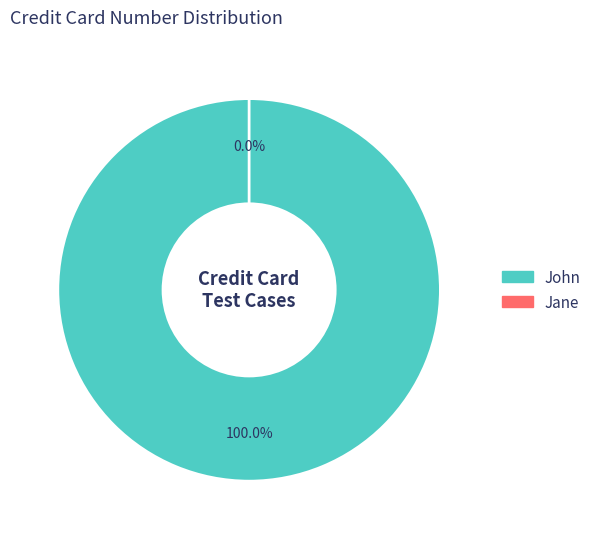

Which slice represents more than half of the pie?

John